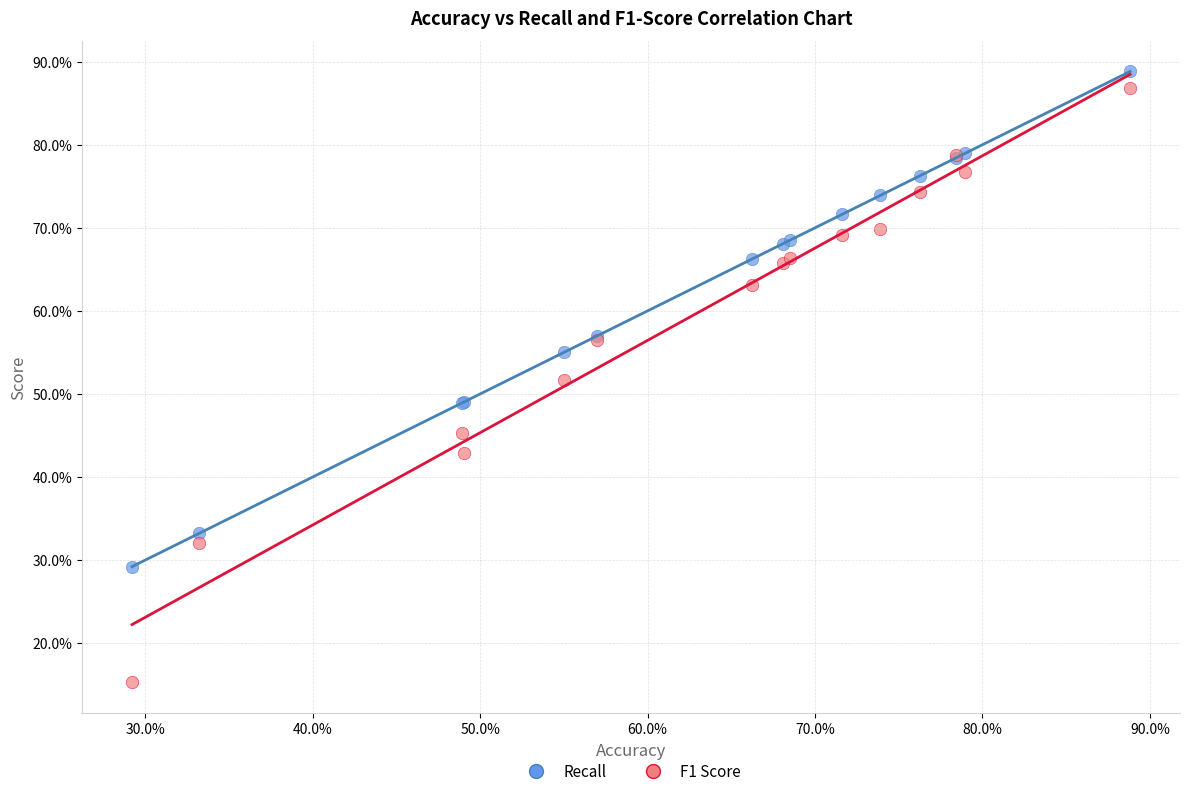

Which series contains the lowest Y value?

F1 Score